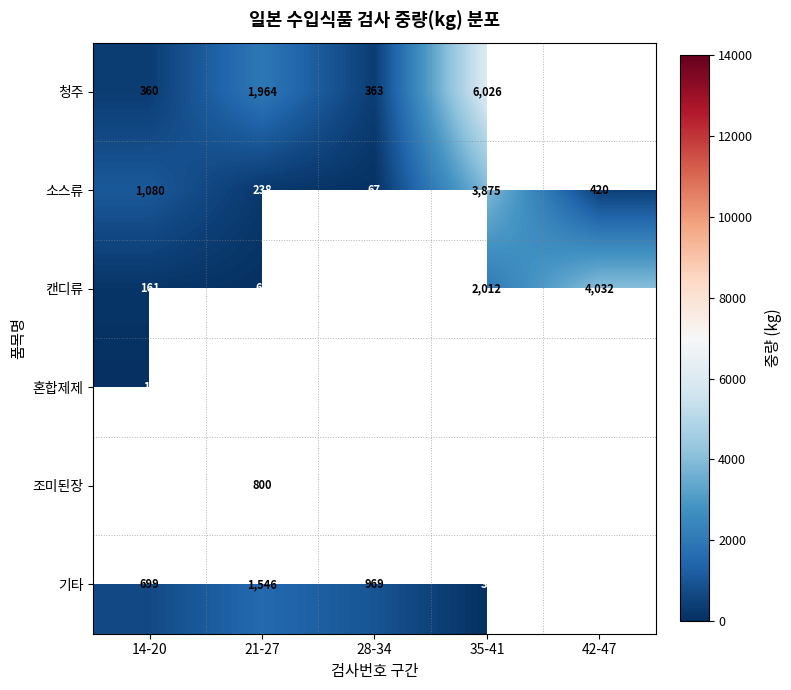

What is the lowest value of the 소스류 series?

67